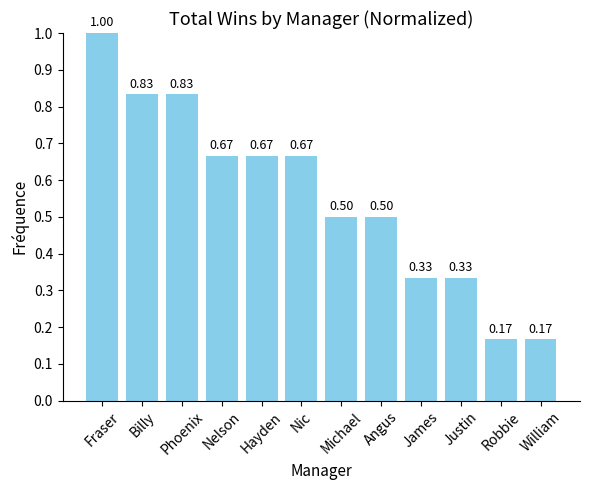

Which category has the highest value across all series?

Fraser